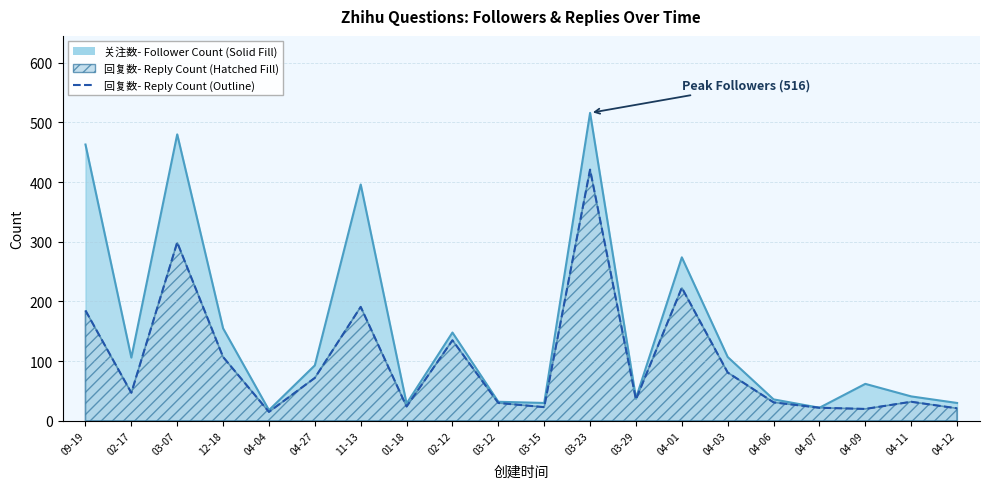

Is it true that 回复数 equals 45 at 04-27?

False